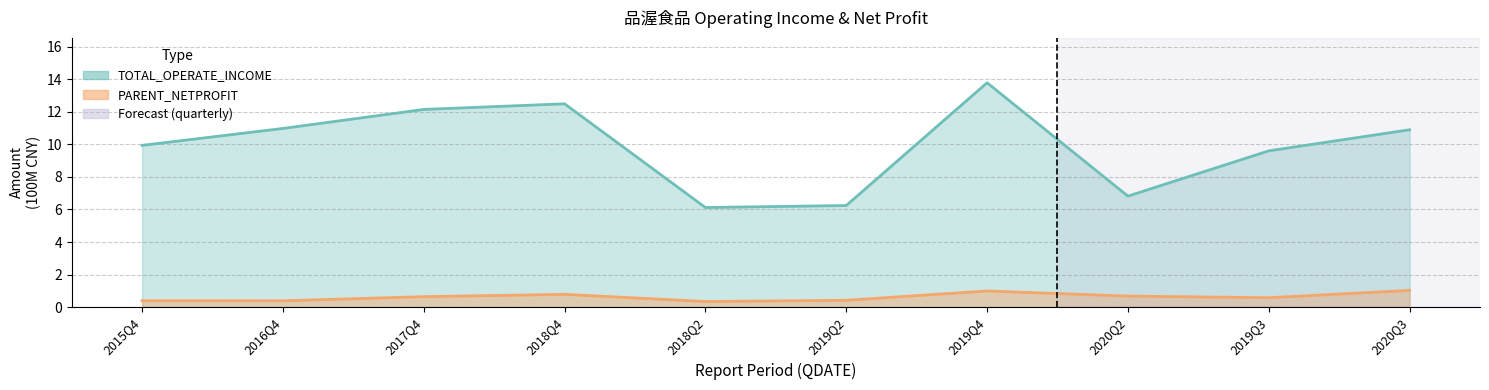

True or false: PARENT_NETPROFIT has a value of 0.2 at 2019Q2.

False